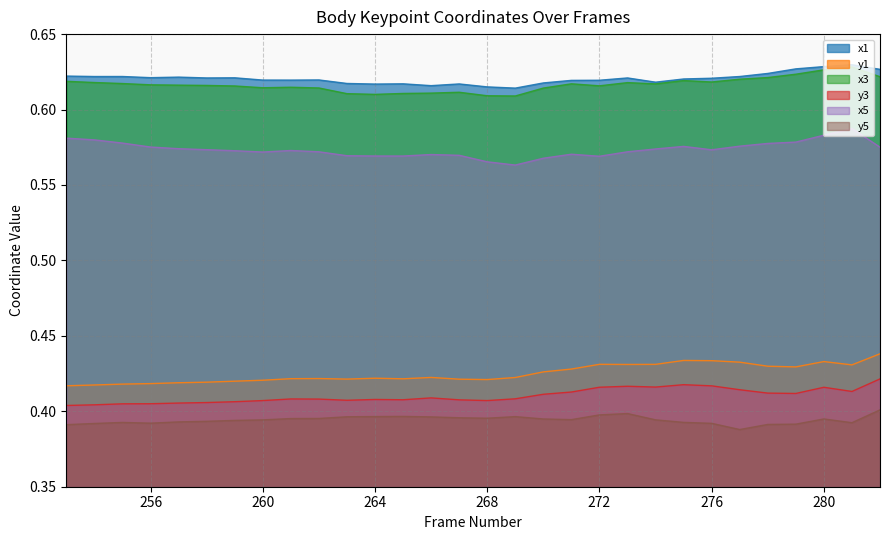

Which series has the widest spread of values?

x5